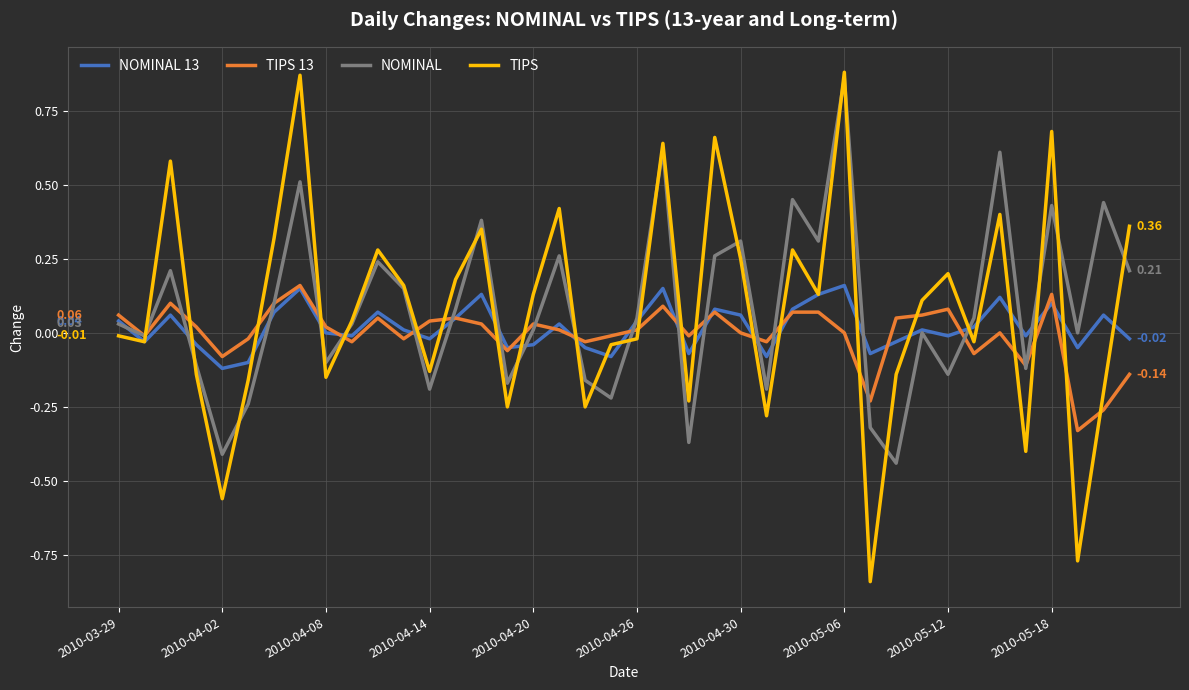

Which series has the widest spread of values?

TIPS